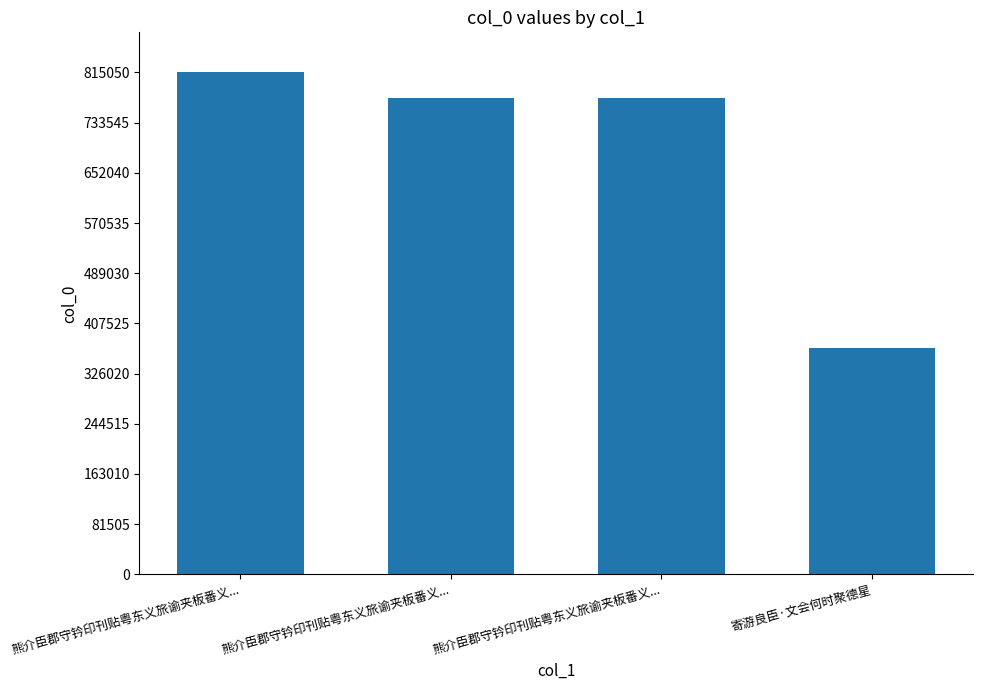

Is it true that the value at 熊介臣郡守钤印刊贴粤东义旅谕夹板番义... is 364911?

False